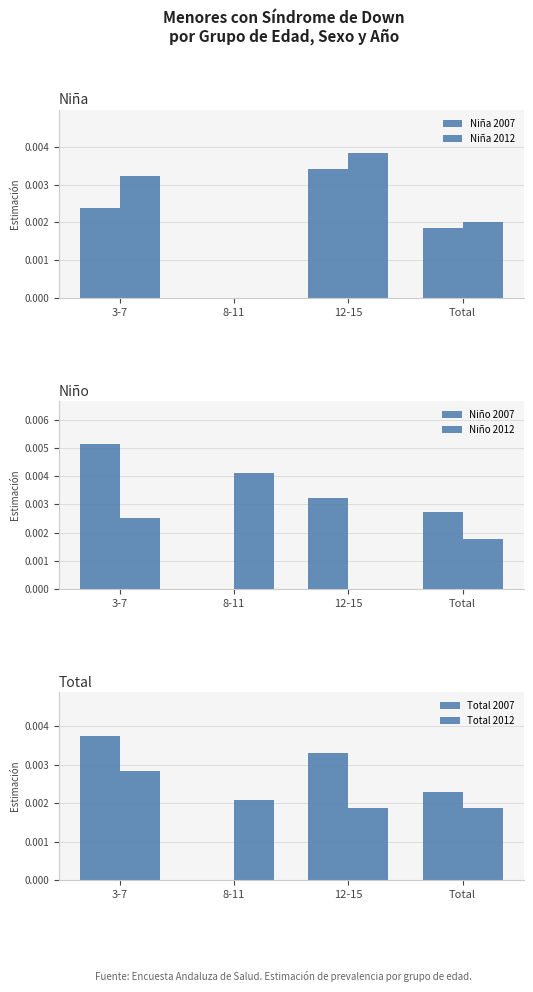

At which label does Niño 2007 reach its minimum?

8-11